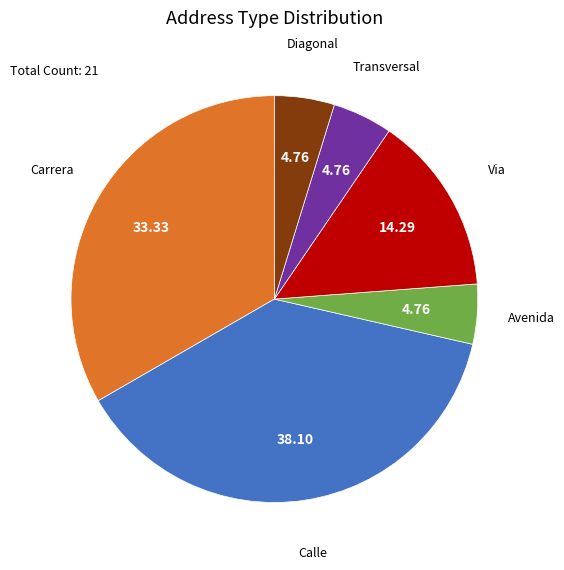

What is the ratio of the value at Calle to the value at Diagonal?

8.0